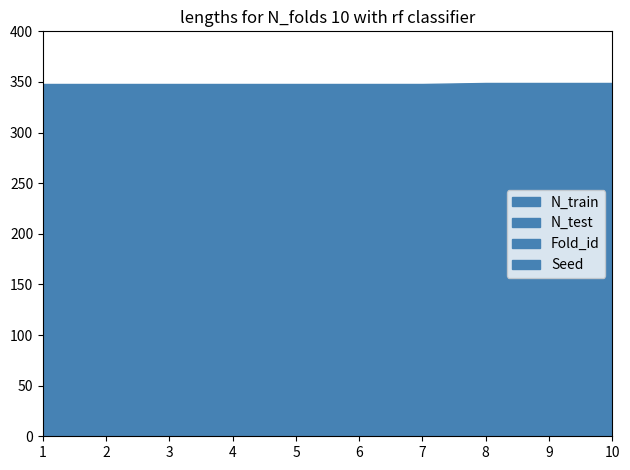

At which label is N_train closest to 348?

1